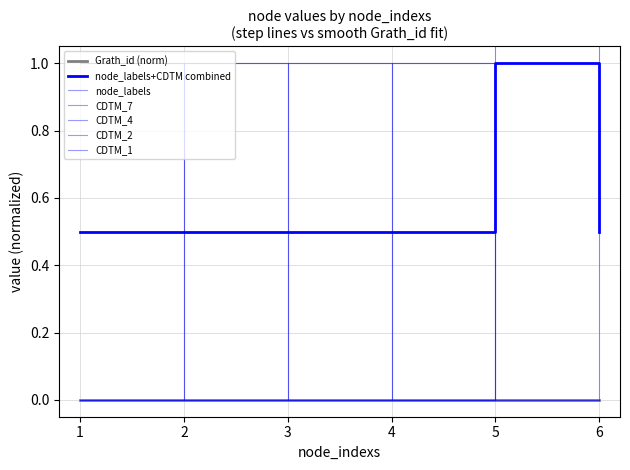

The CDTM_1 series shows 0.0 at 3. True or false?

True